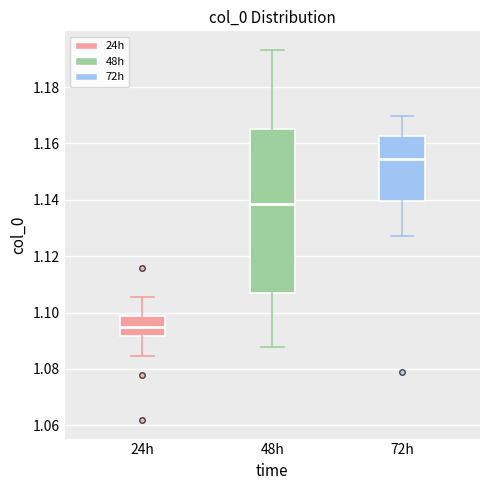

Which box is the tallest, from its lower edge to its upper edge?

48h